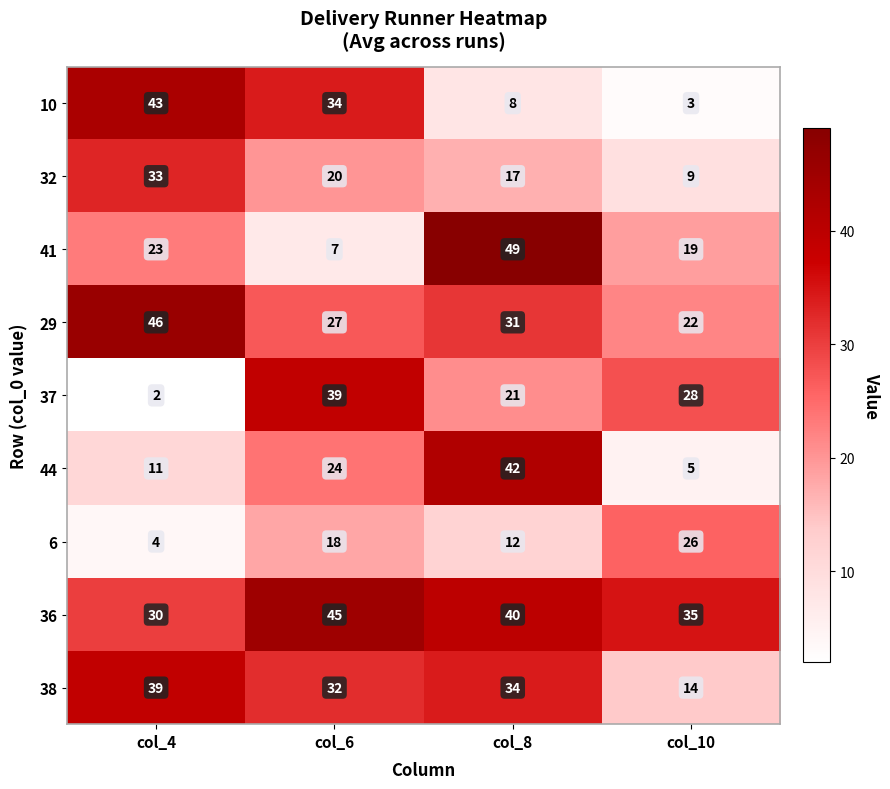

At col_8, list the series in order from largest to smallest.

41, 44, 36, 38, 29, 37, 32, 6, 10